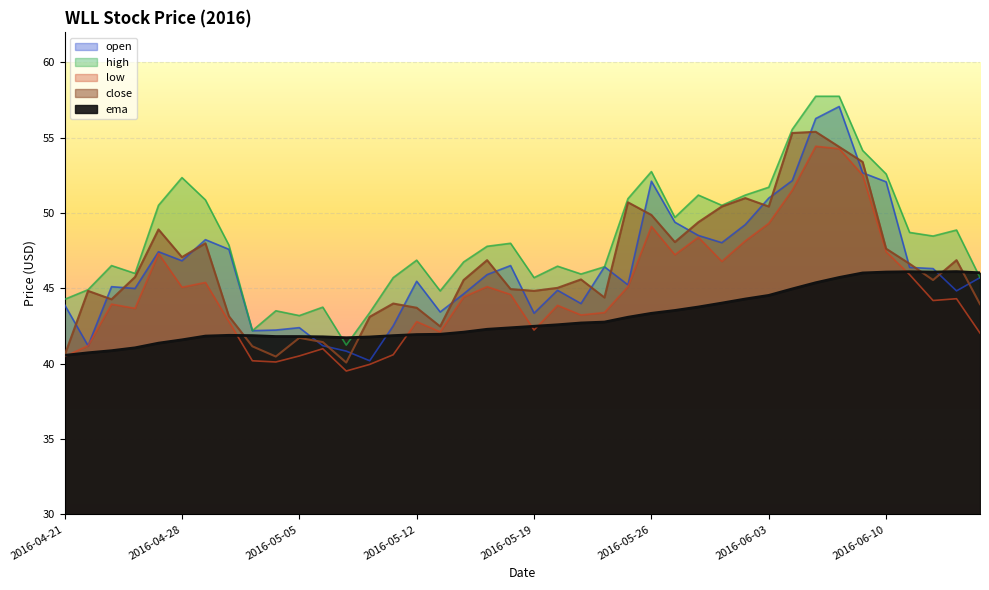

What is the sum of all close values?

1857.2